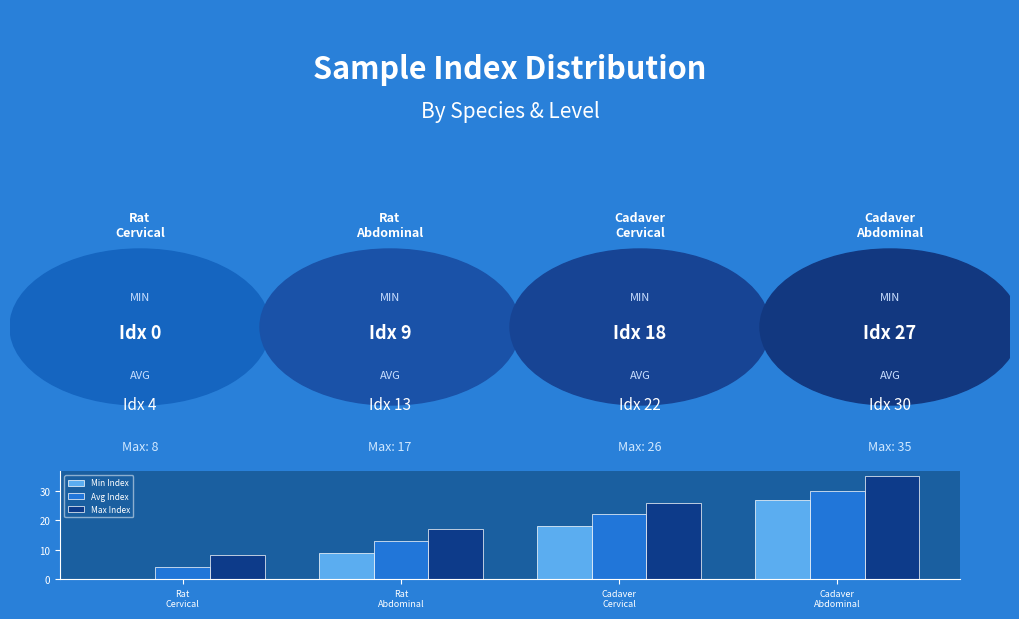

Which series has the largest total across all categories?

Max Index